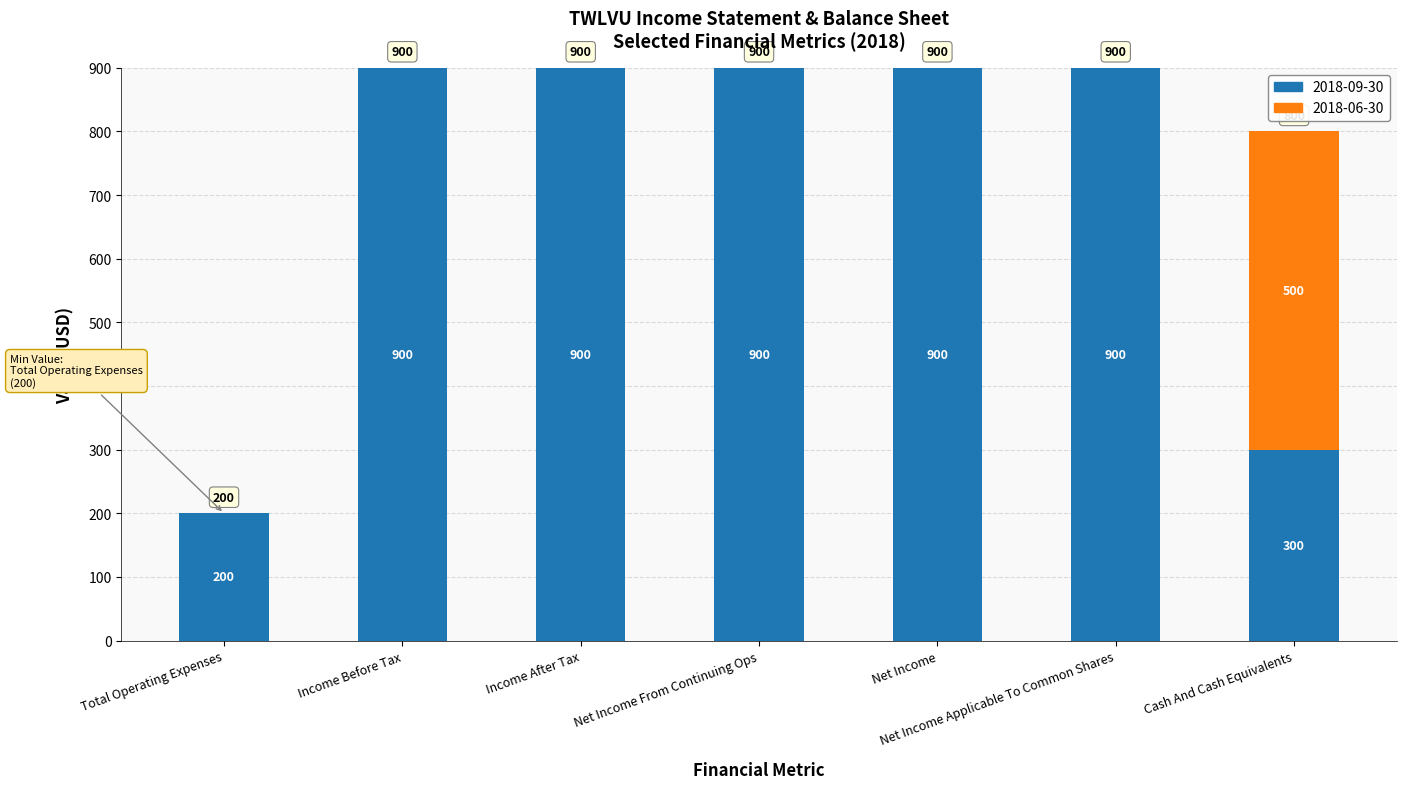

The value of 2018-09-30 at Net Income is 900. True or false?

True